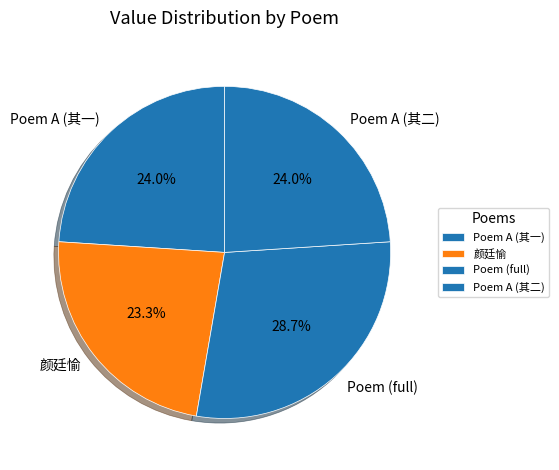

Approximately how many times larger is the value at Poem (full) compared to Poem A (其二)?

1.2